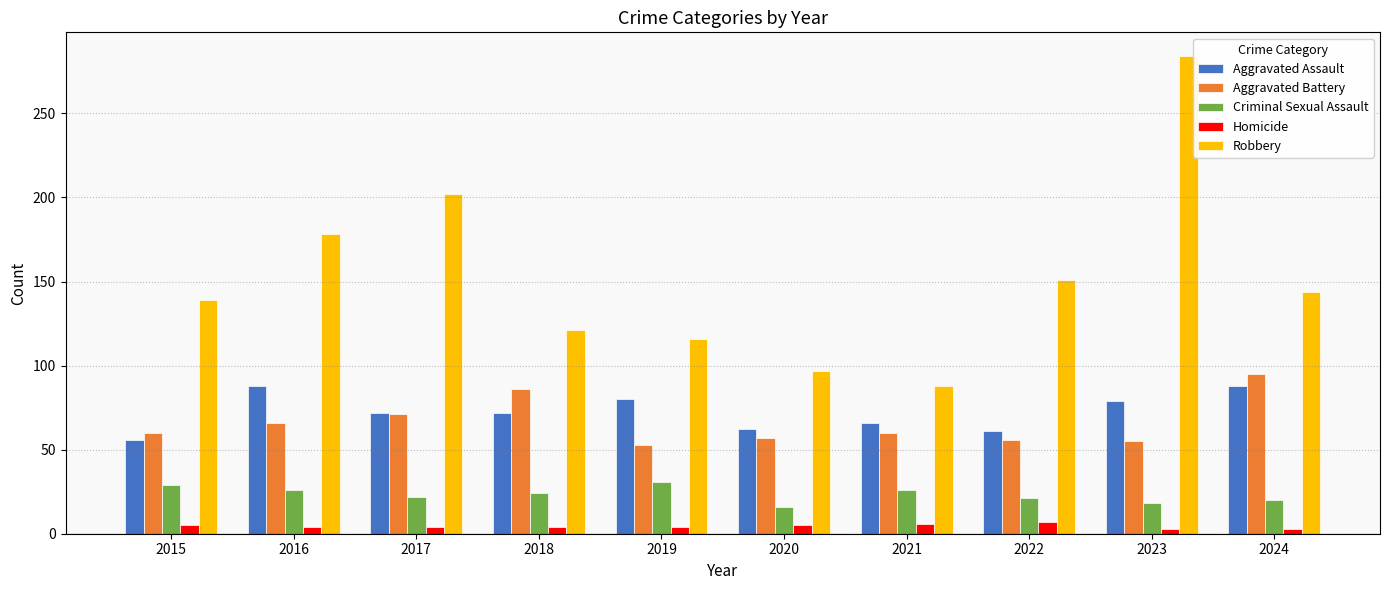

Is it true that Aggravated Battery equals 56 at 2022?

True